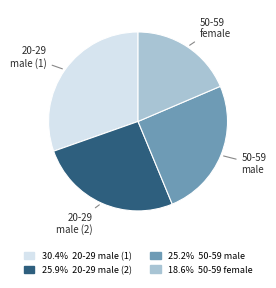

Rank the categories by value from lowest to highest.

50-59 female, 50-59 male, 20-29 male (2), 20-29 male (1)